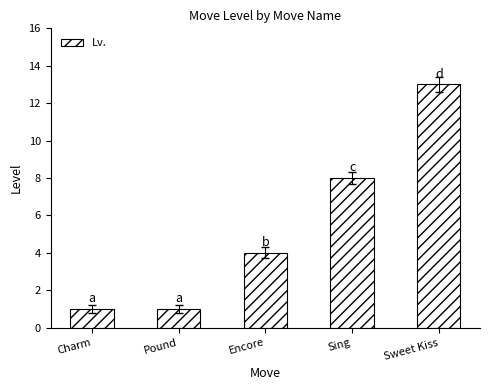

Is it true that the value at Encore is 6?

False